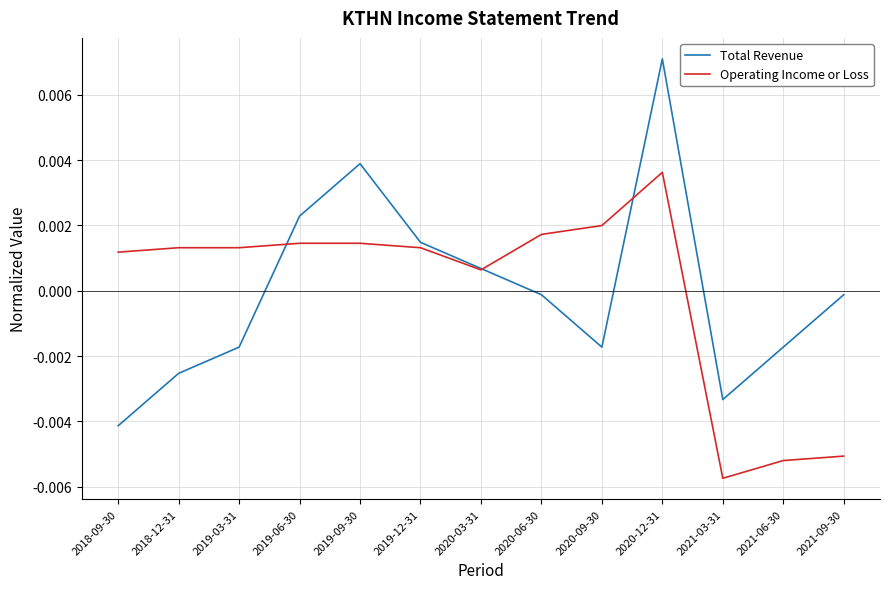

What position from the left is 2019-12-31?

6